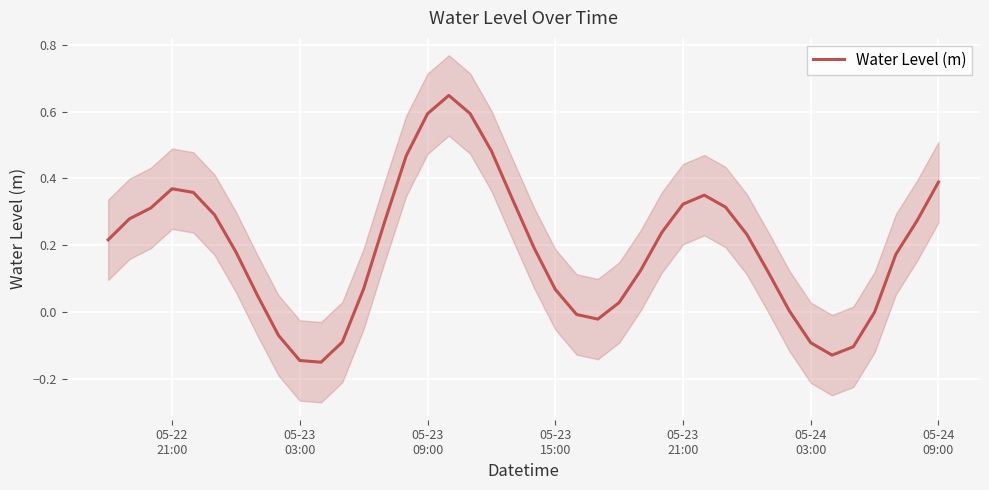

Reading right to left, what are all the values shown in this chart?

0.4	0.3	0.2	0.0	-0.1	-0.1	-0.1	0.0	0.1	0.2	0.3	0.4	0.3	0.2	0.1	0.0	-0.0	-0.0	0.1	0.2	0.3	0.5	0.6	0.6	0.6	0.5	0.3	0.1	-0.1	-0.1	-0.1	-0.1	0.1	0.2	0.3	0.4	0.4	0.3	0.3	0.2